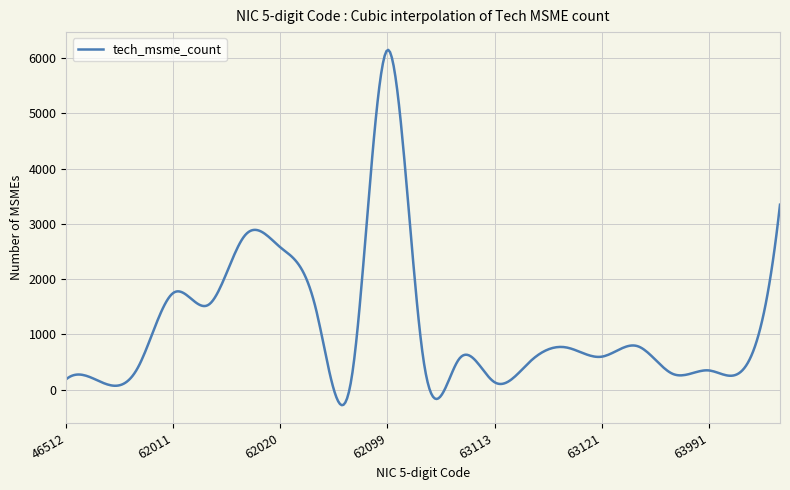

What is the maximum value shown in the chart?

6146.8